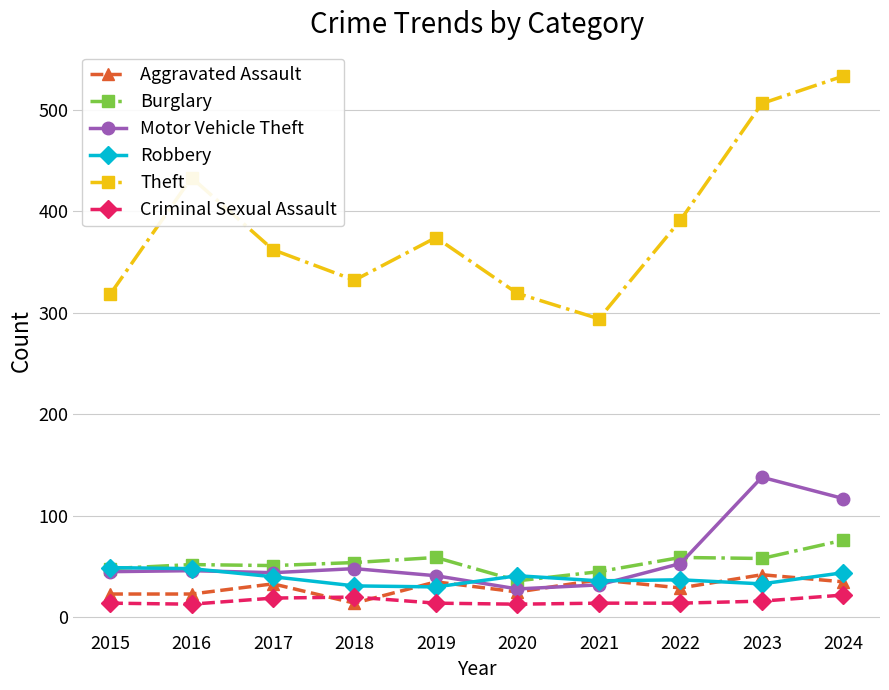

Which series has the widest spread of values?

Theft